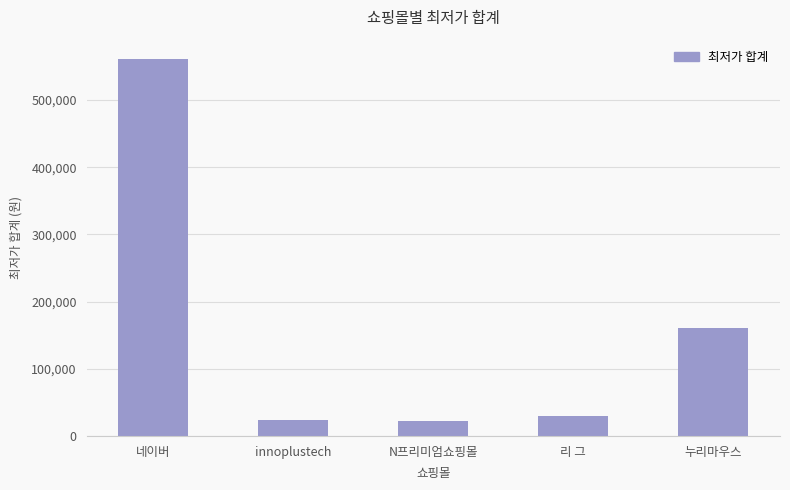

How many data points are less than 29800?

2